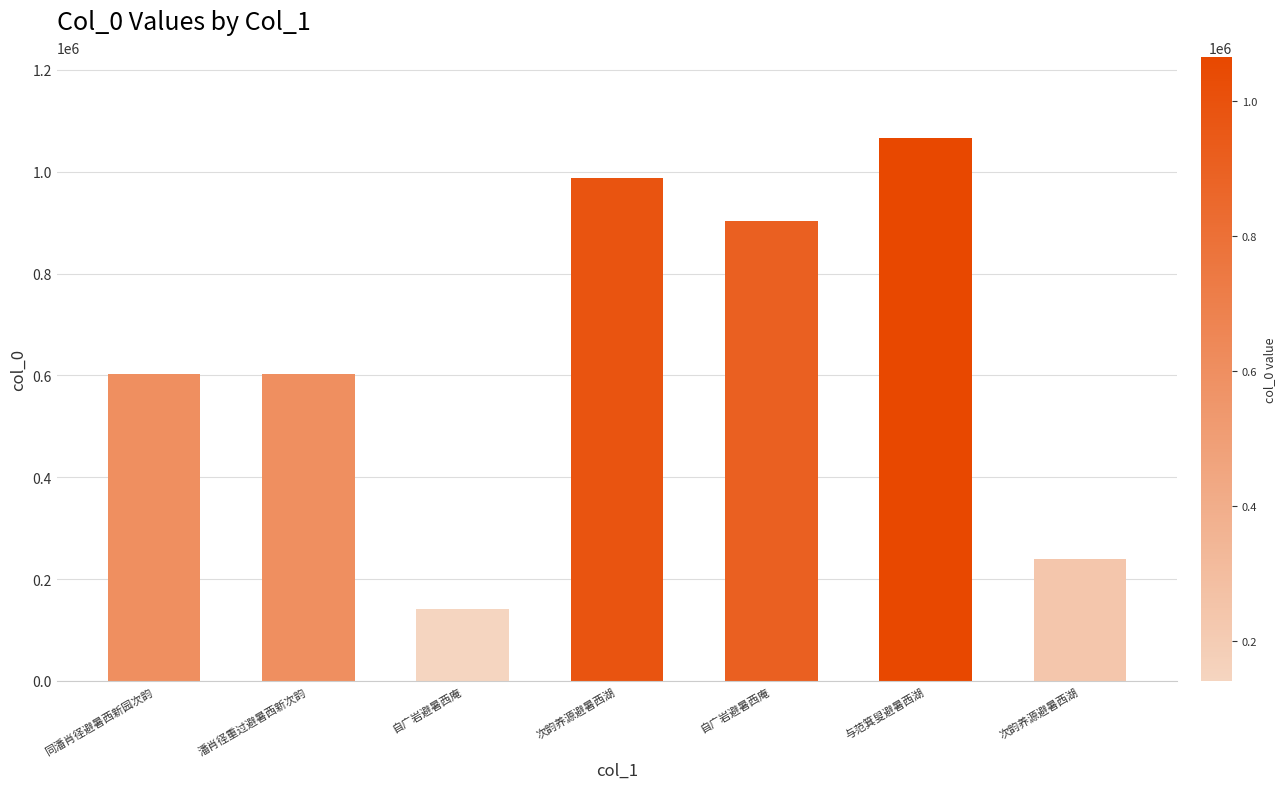

The value at 自广岩避暑西庵 is 140946. True or false?

True